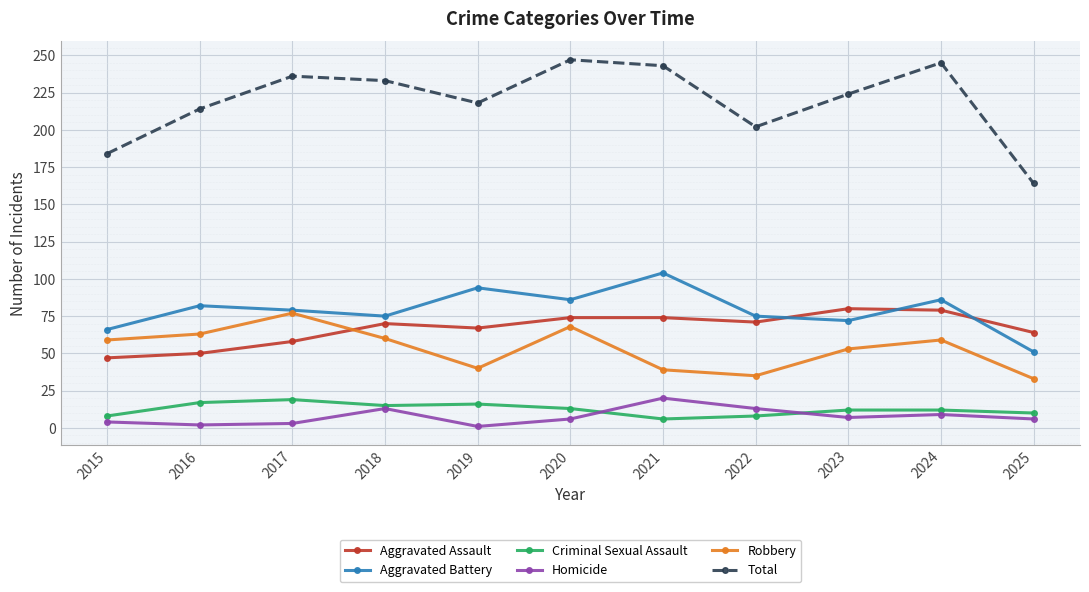

True or false: Homicide has a value of 6 at 2020.

True